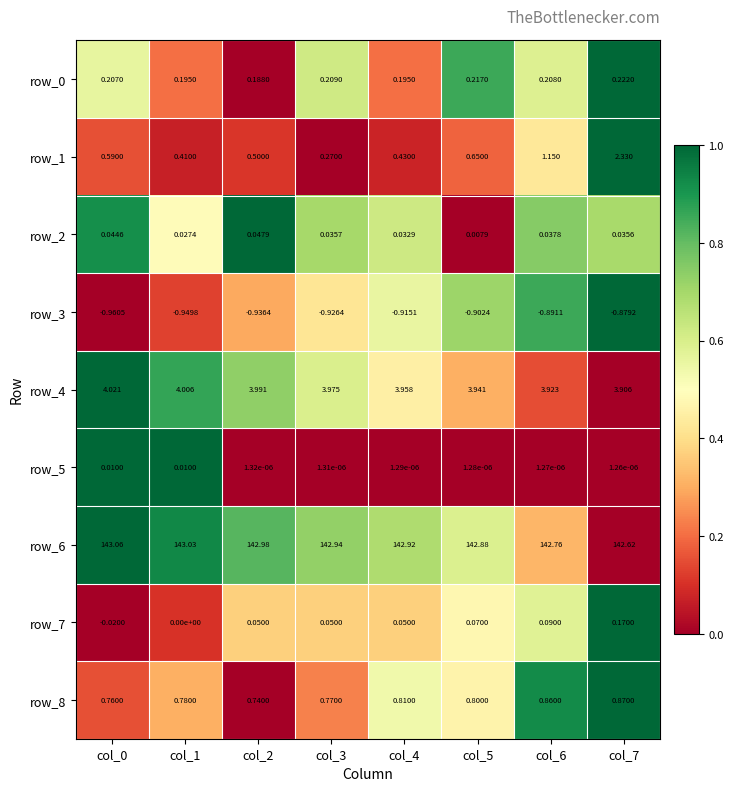

Is the value of row_5 at col_3 greater than the value of row_1 at col_7?

No